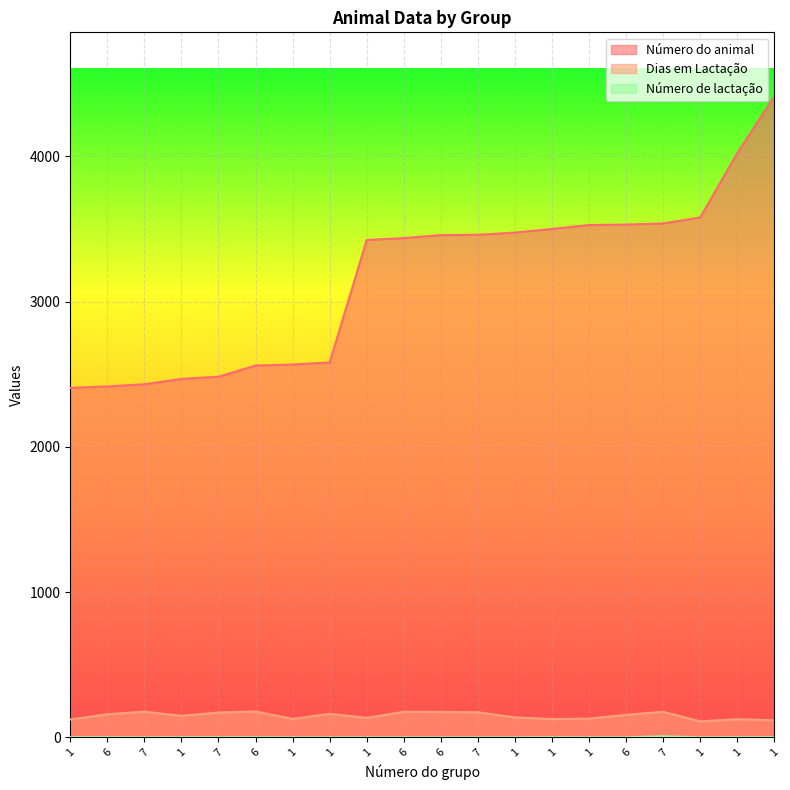

At how many categories does at least one series exceed 3398?

12